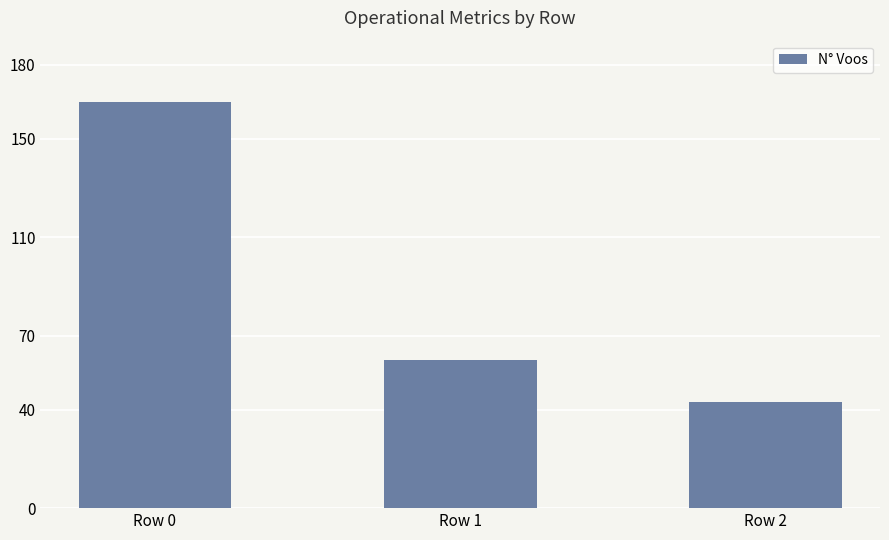

Reading left to right, what are all the values shown in this chart?

Row 0=165	Row 1=60	Row 2=43